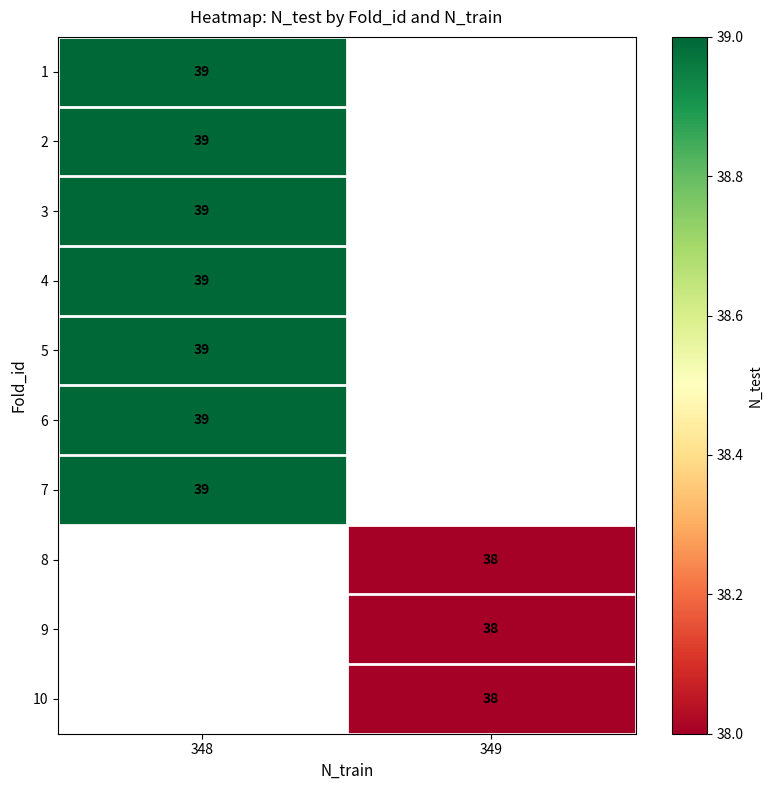

Is it true that 9 equals 38 at 349?

True